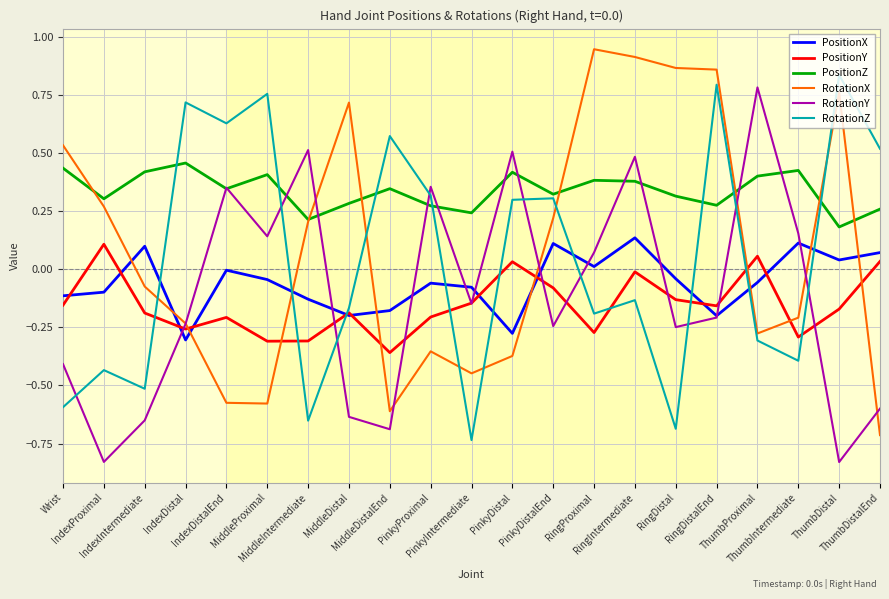

Is the value of PositionY at IndexIntermediate greater than the value of RotationX at Wrist?

No